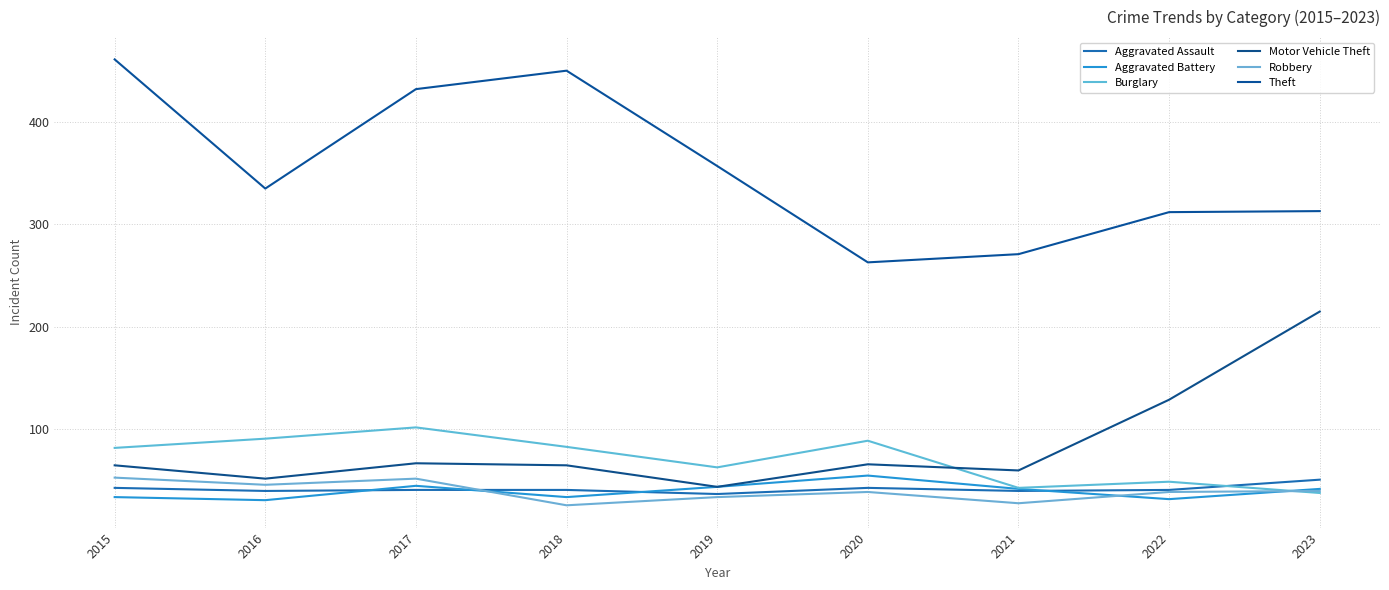

How many intersections are there between Robbery and Aggravated Assault?

1